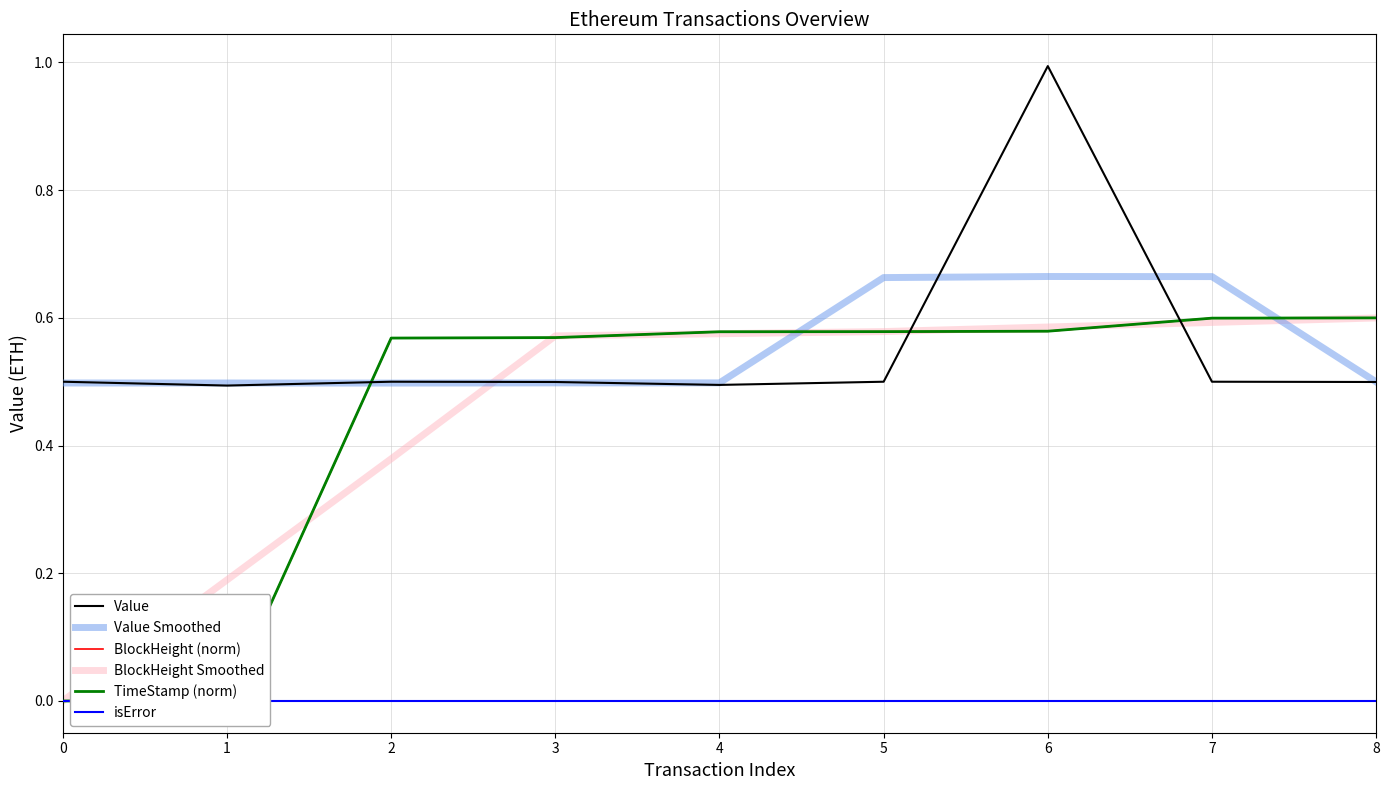

Reading left to right, transcribe all the data shown in this chart.

Value: 0.5	0.5	0.5	0.5	0.5	0.5	1.0	0.5	0.5
Value Smoothed: 0.5	0.5	0.5	0.5	0.5	0.7	0.7	0.7	0.5
BlockHeight (norm): 0.0	0.0	0.6	0.6	0.6	0.6	0.6	0.6	0.6
BlockHeight Smoothed: 0.0	0.2	0.4	0.6	0.6	0.6	0.6	0.6	0.6
TimeStamp (norm): 0.0	0.0	0.6	0.6	0.6	0.6	0.6	0.6	0.6
isError: 0.0	0.0	0.0	0.0	0.0	0.0	0.0	0.0	0.0